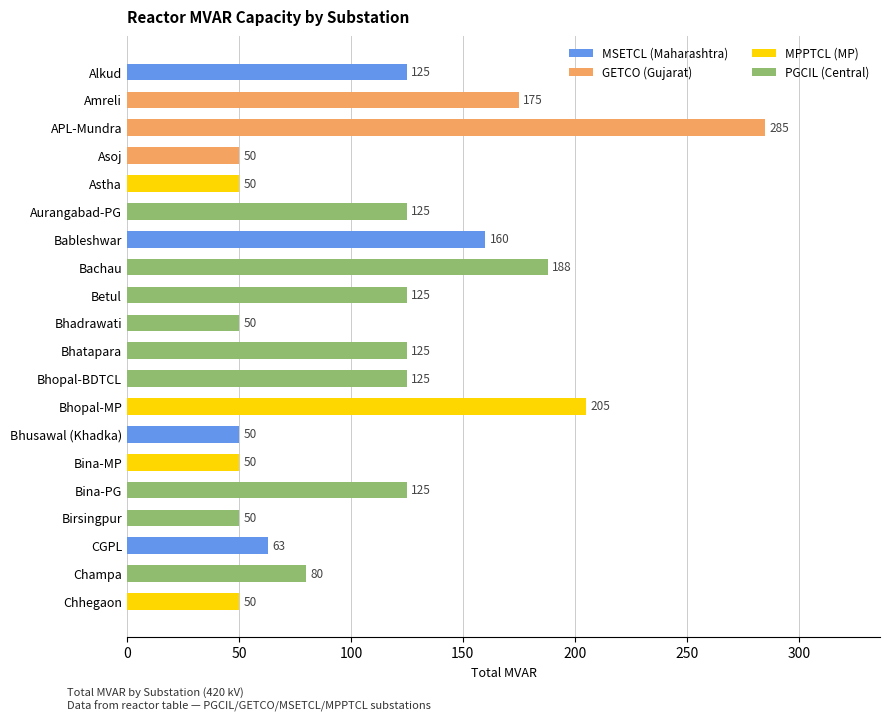

How many data points are less than 125?

9